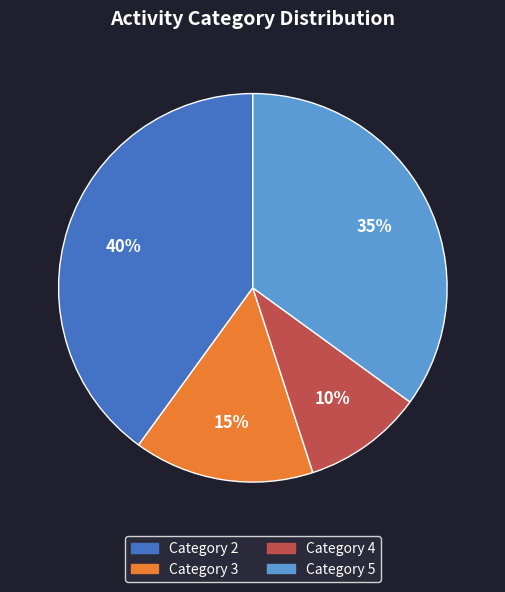

What is the largest slice in the pie chart?

Category 2